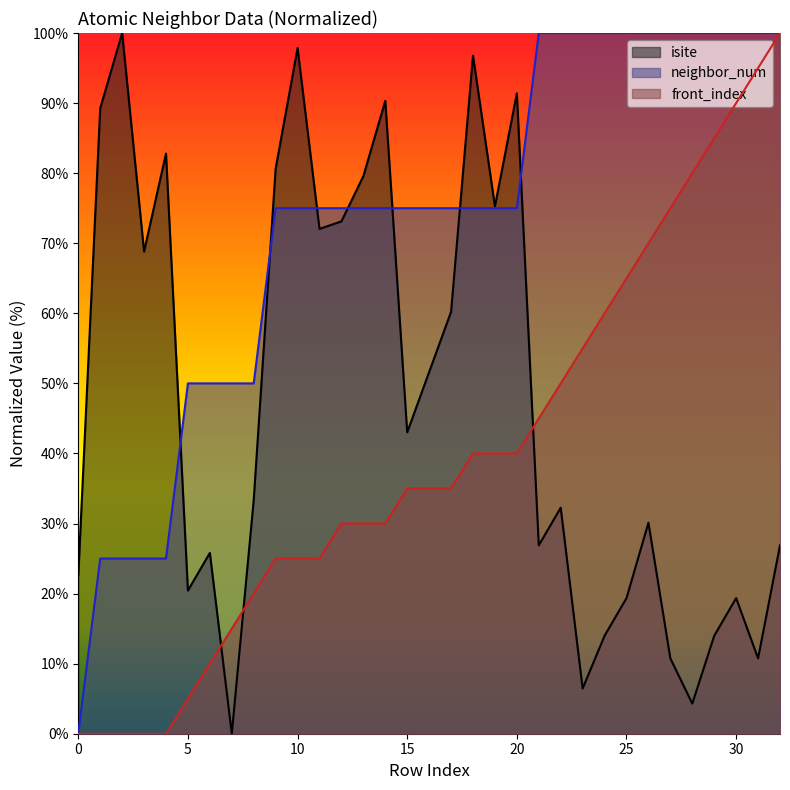

The value of neighbor_num at 31 is 100.0. True or false?

True